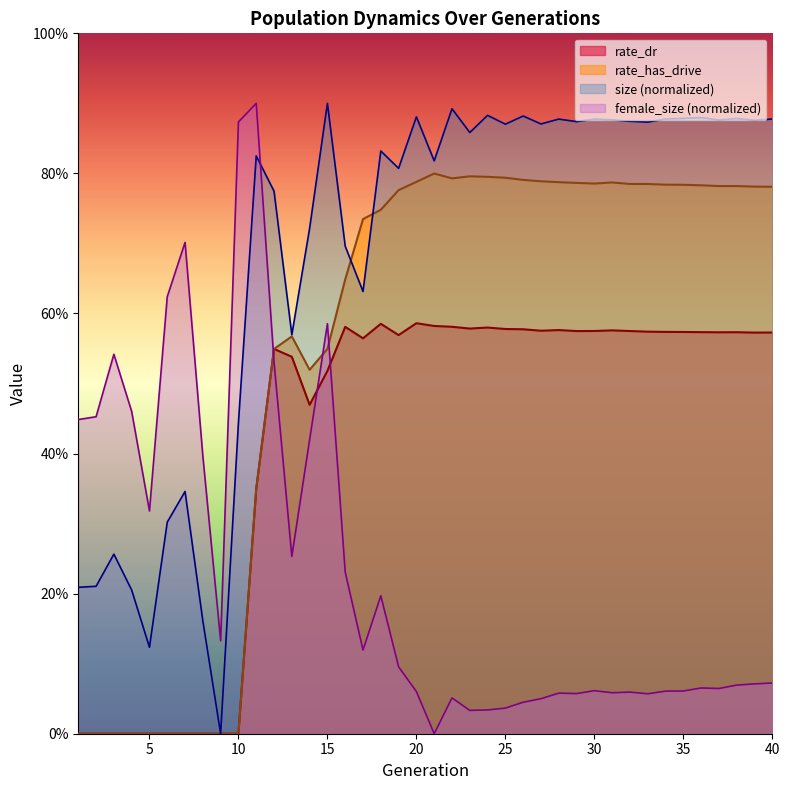

True or false: rate_dr and rate_has_drive cross at least once.

False